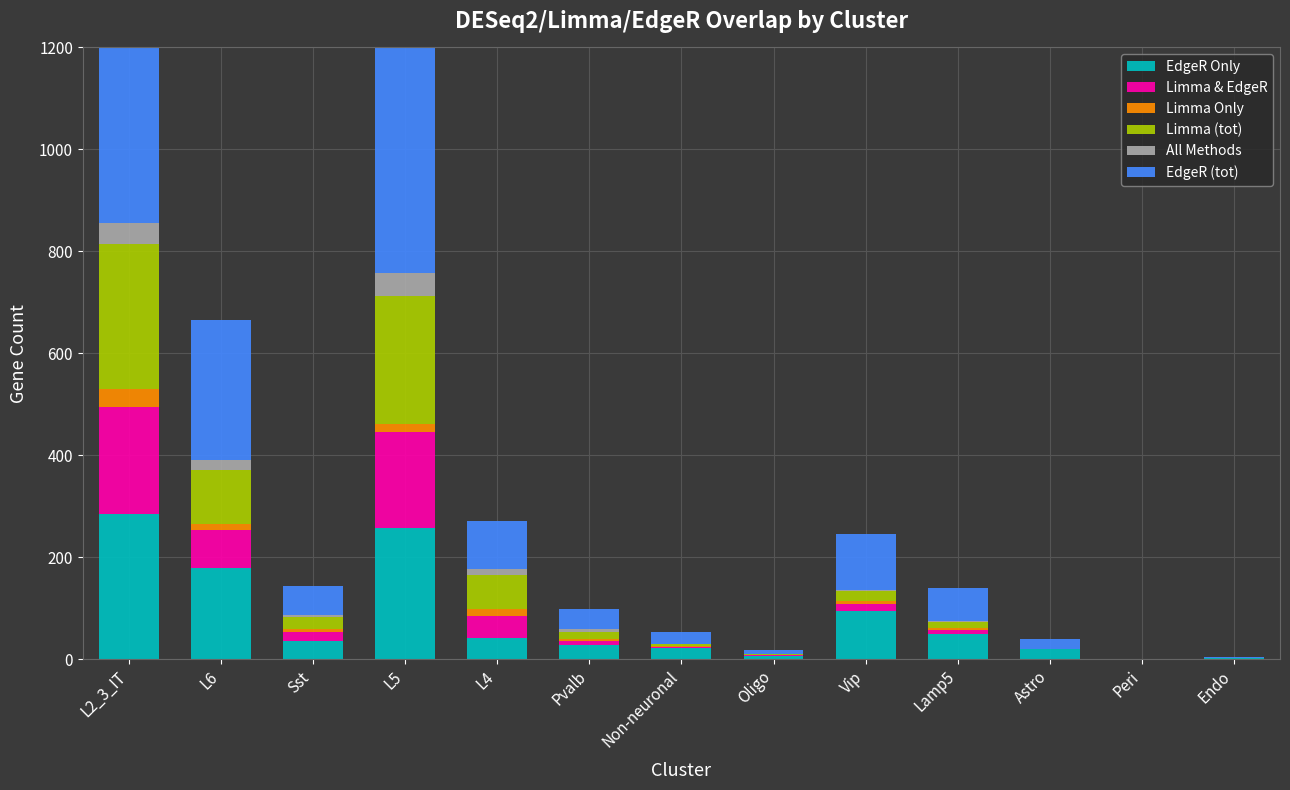

Which series has the largest total across all categories?

EdgeR (tot)